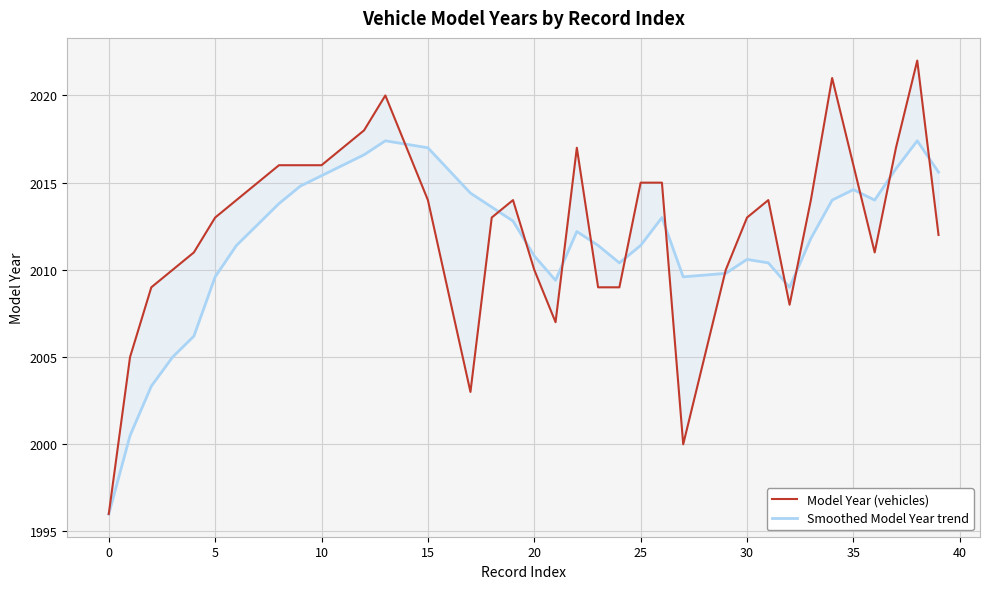

What is the difference between the maximum and minimum values in the Smoothed Model Year trend series?

21.4